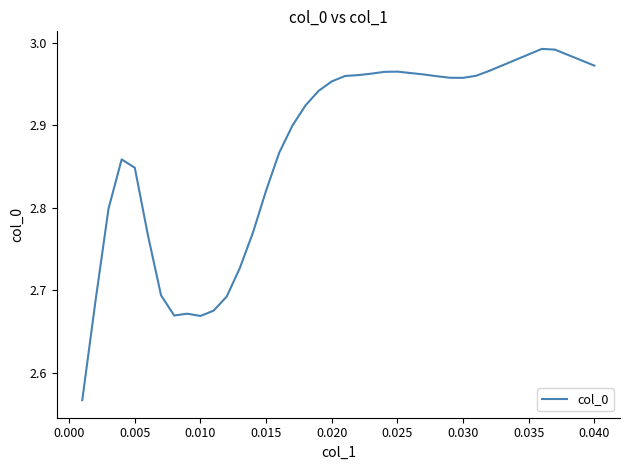

What is the difference between the maximum and minimum values?

0.4